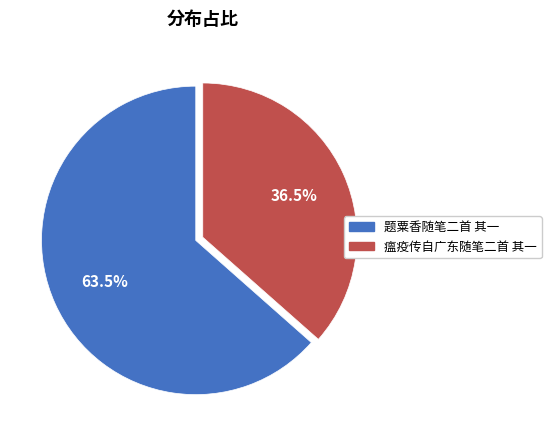

Is there any slice that represents more than half of the pie?

Yes